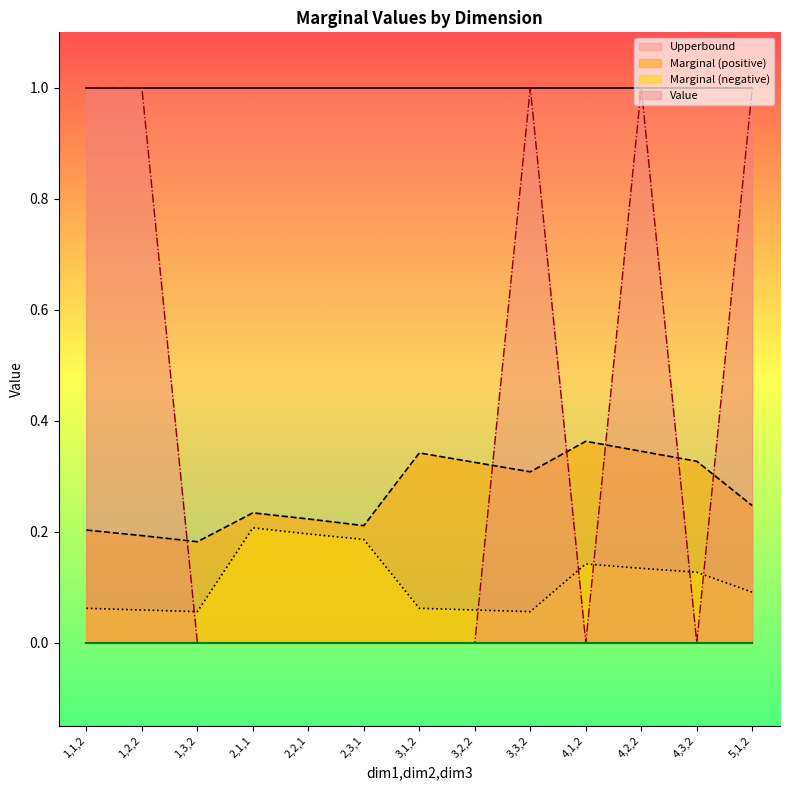

What is the total value across all series at 2,3,1?

0.4